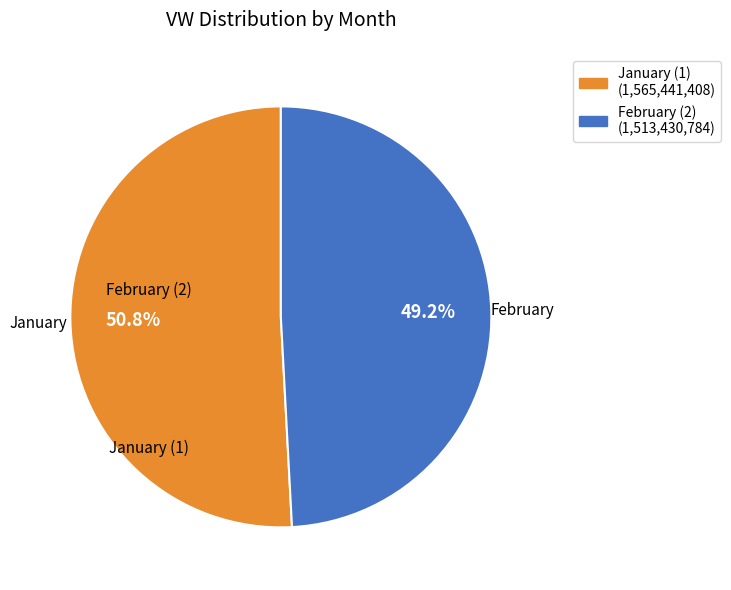

Is there any slice that represents more than half of the pie?

Yes